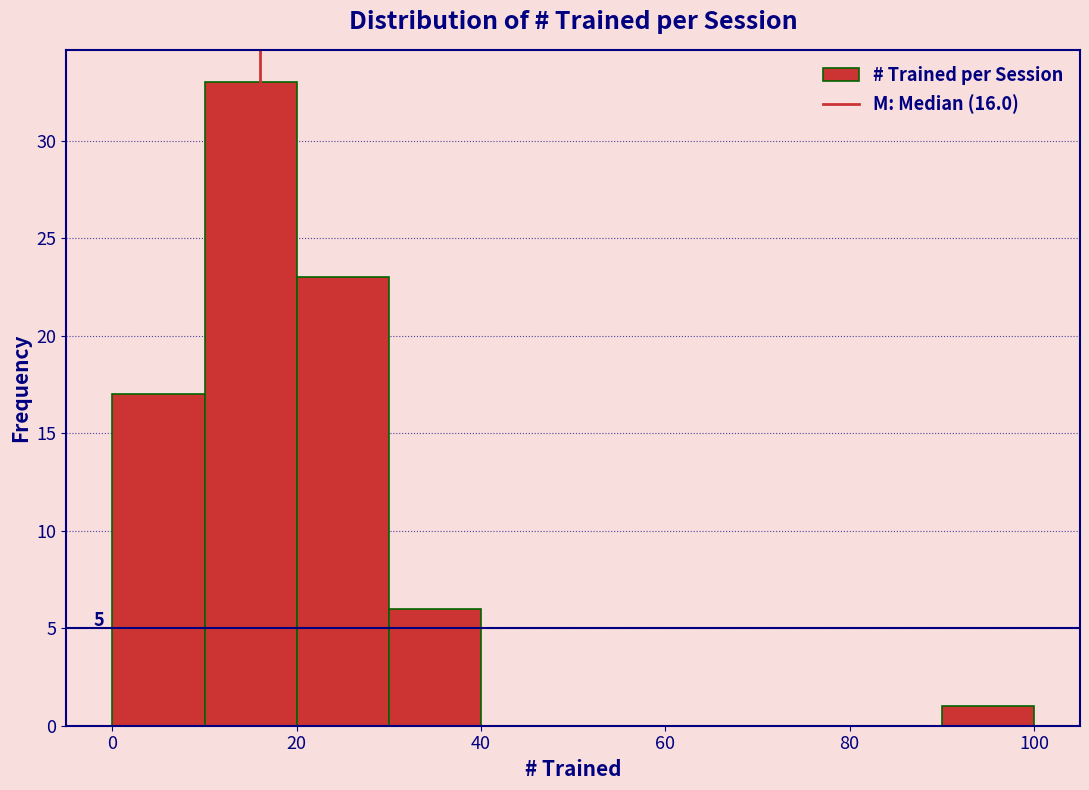

Which range on the x-axis has the tallest bar?

10 to 20